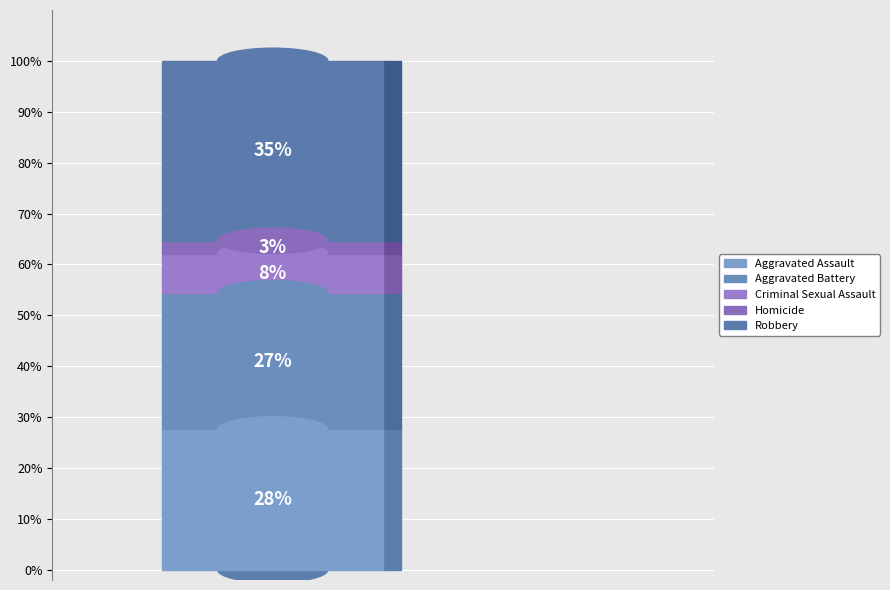

Does any single category account for the majority?

No